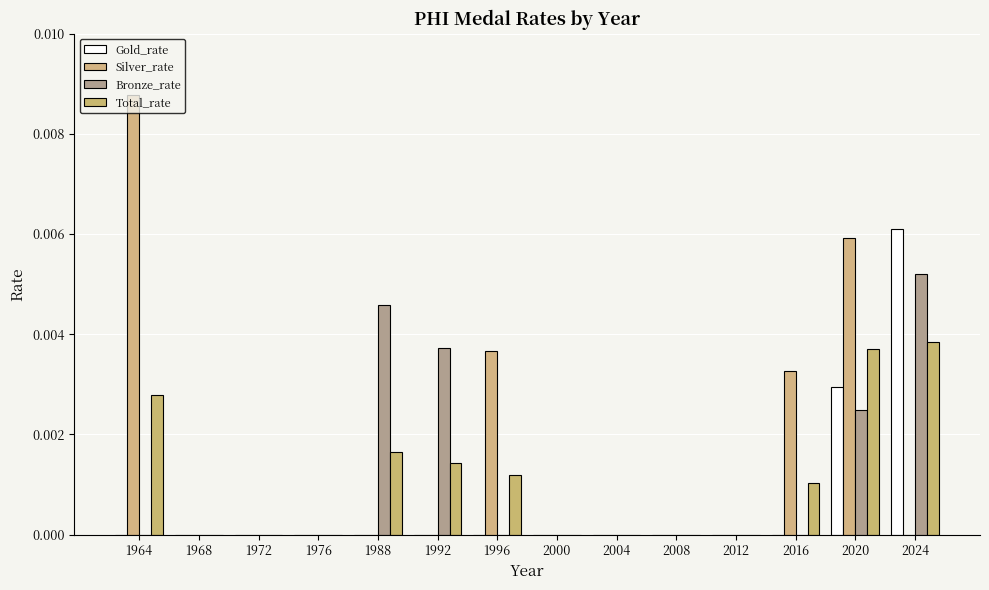

At 1988, list the series in order from smallest to largest.

Gold_rate, Silver_rate, Total_rate, Bronze_rate